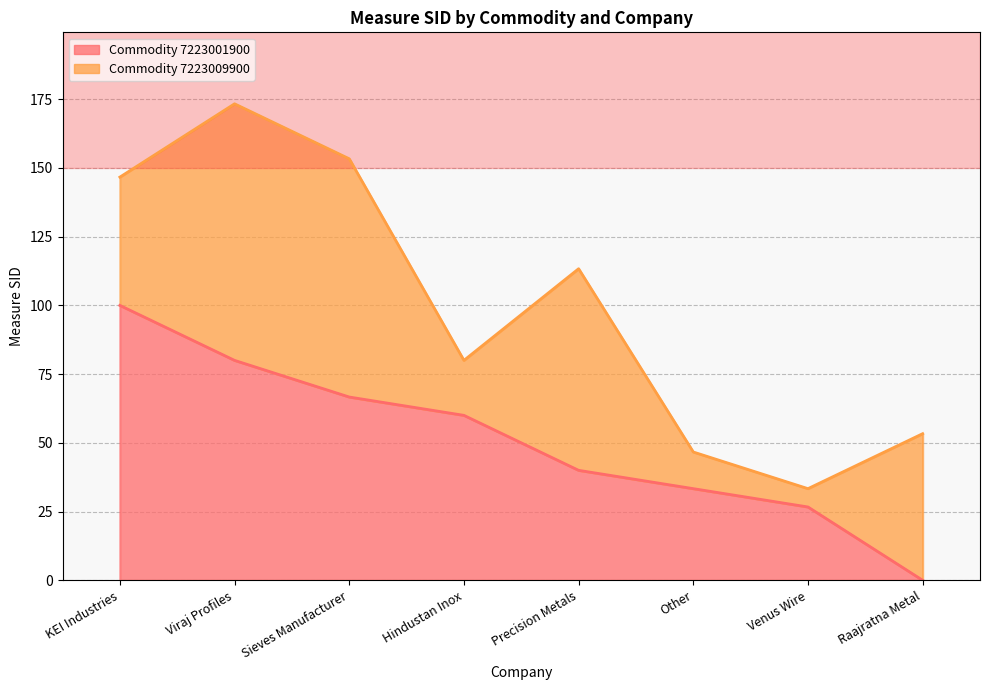

Does the chart display data point markers on the line(s)?

No